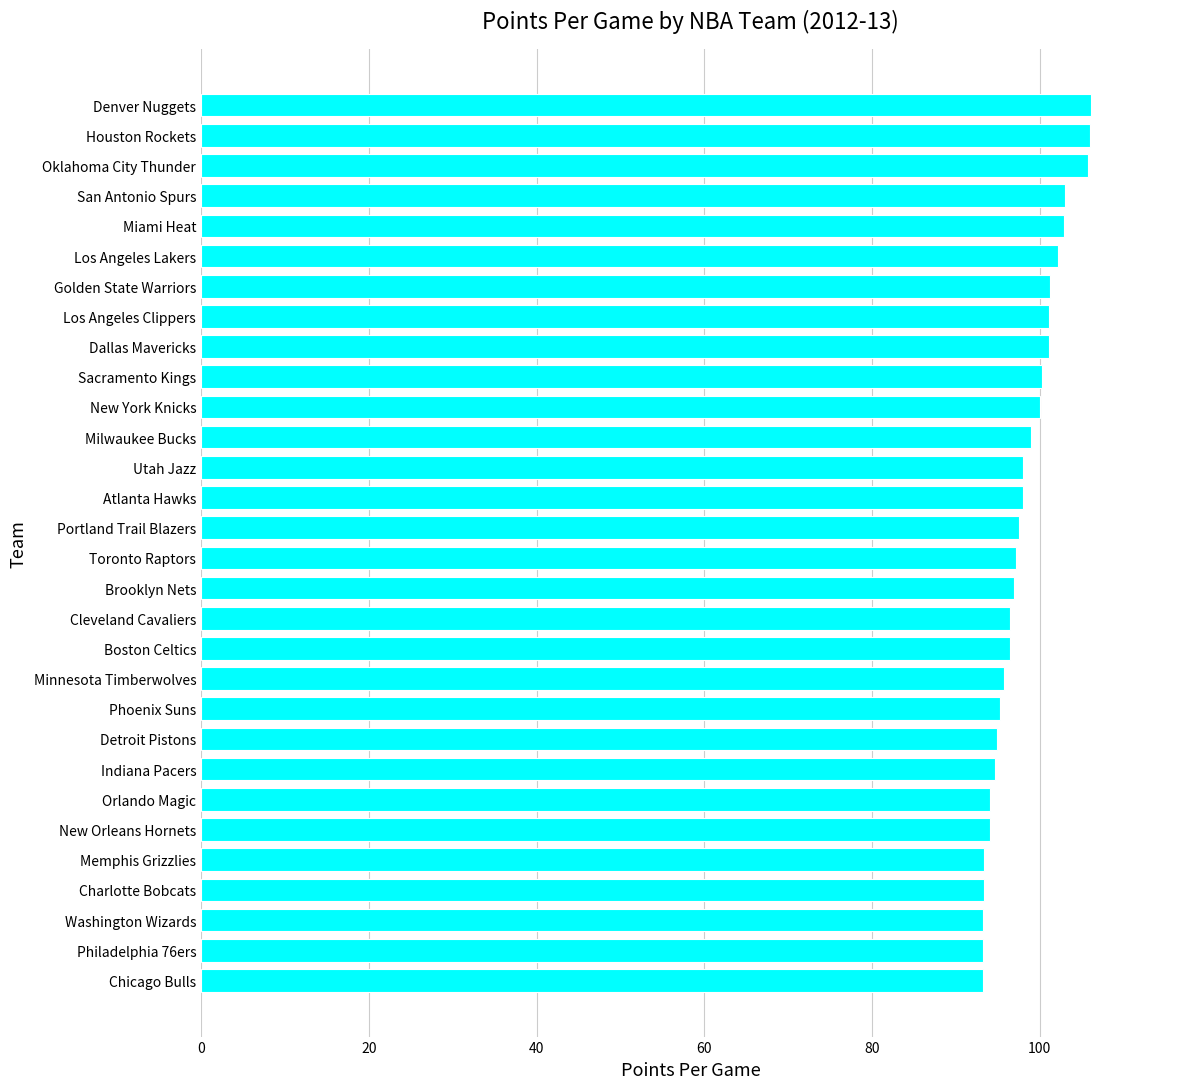

What is the smallest value displayed?

93.2